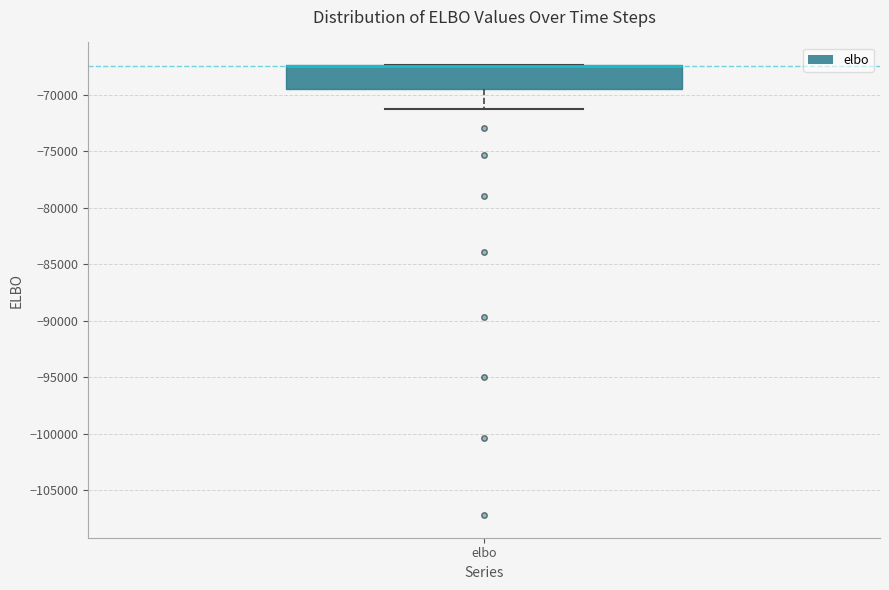

Where is the lower edge of the box for elbo on the y-axis? The values are not printed on the chart, so give them approximately, as read against the axis.

-69500